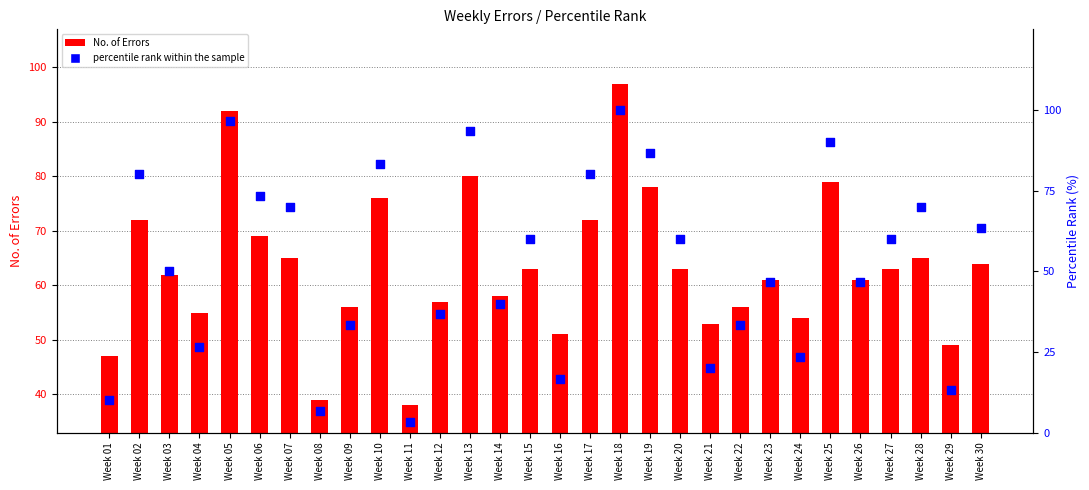

Which series has the widest spread of Y values?

percentile rank within the sample